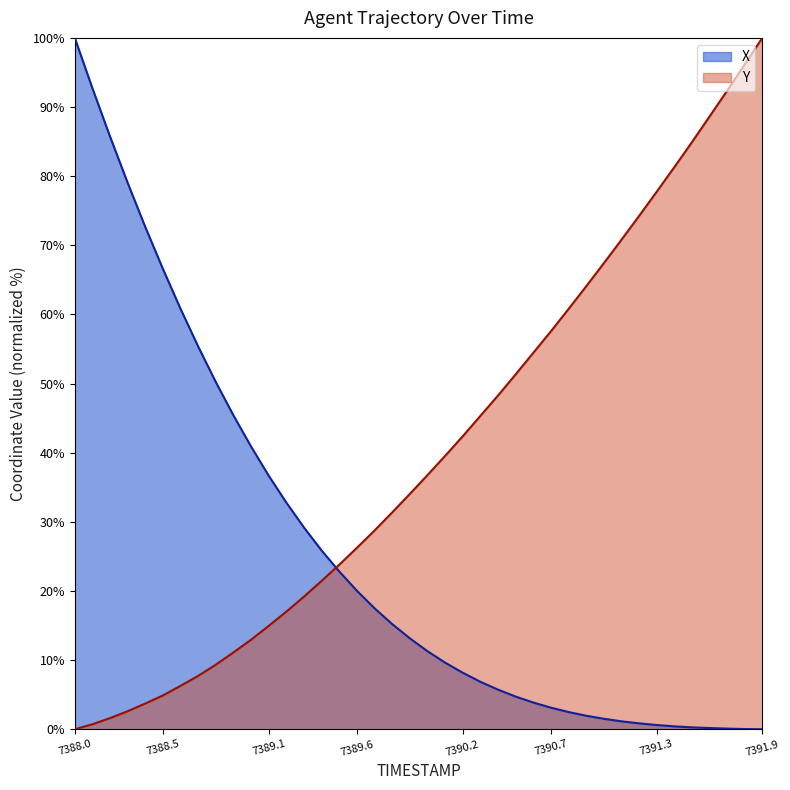

The value of Y at 7389.7 is 37.4. True or false?

False